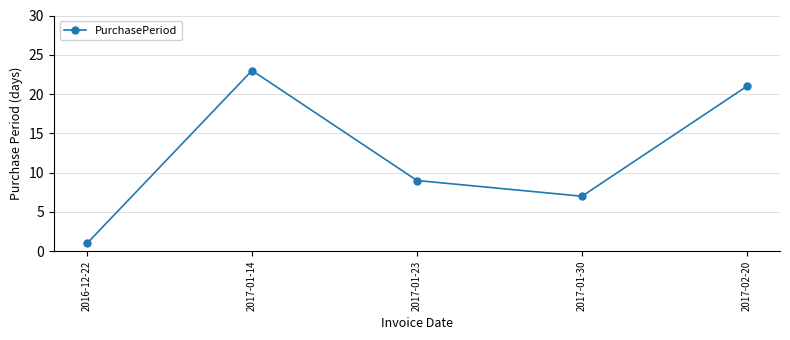

What is the approximate value at 2016-12-22?

1